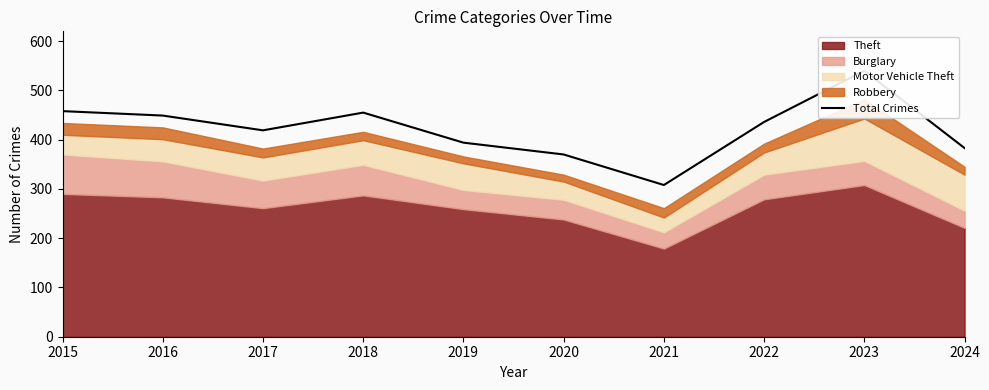

What is the ratio of the value at 2023 to the value at 2024?

1.4